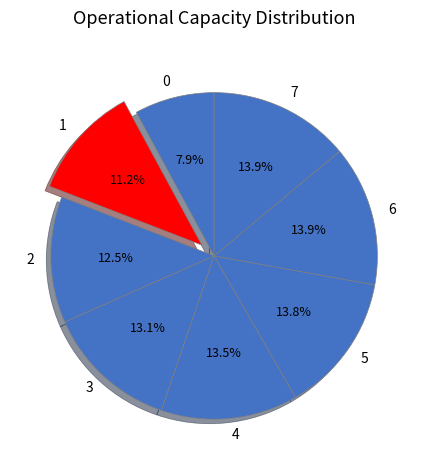

Is there any slice that represents more than half of the pie?

No